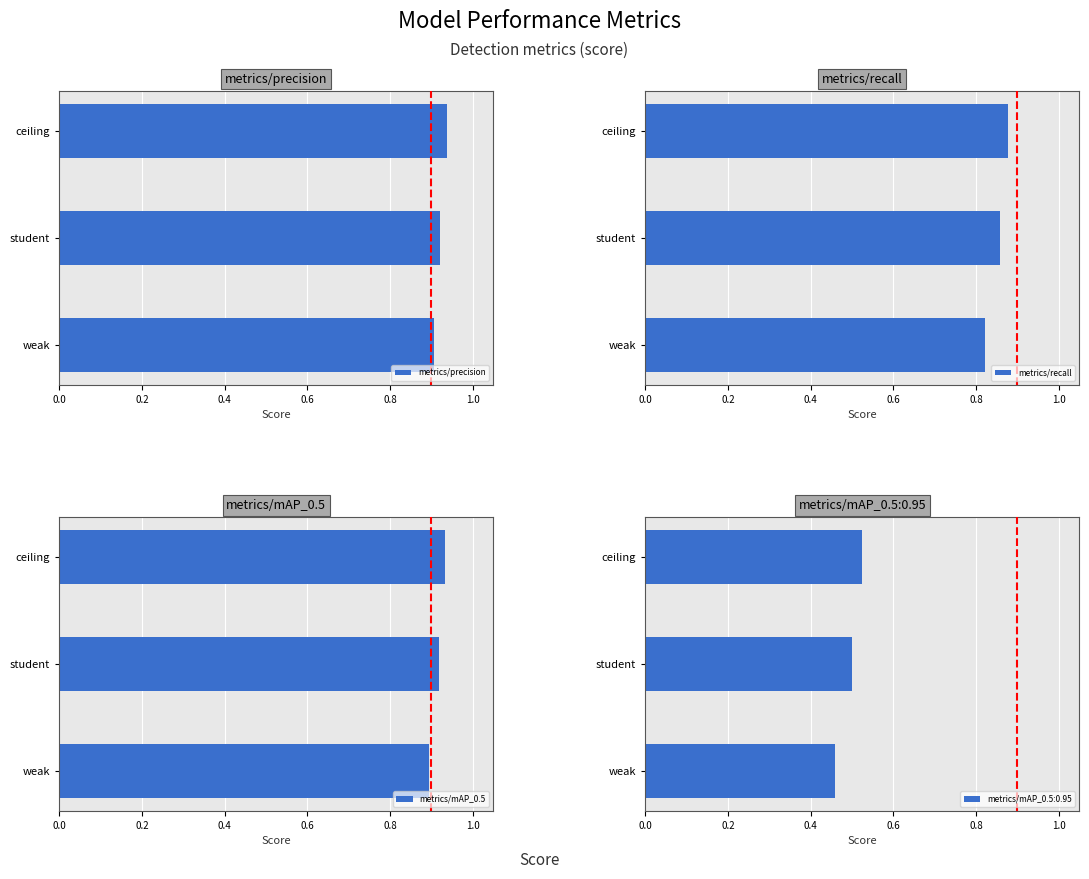

What is the average value of the metrics/recall series?

0.9